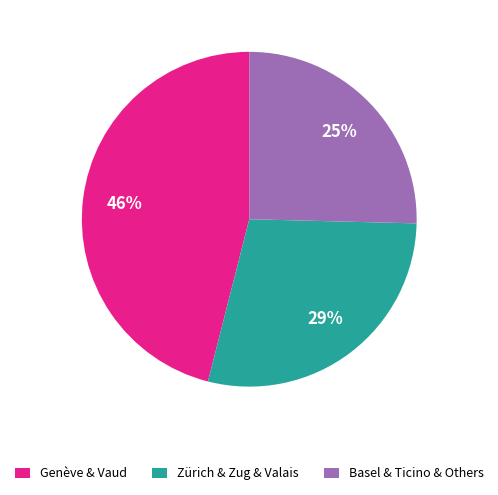

Rank the categories by value from highest to lowest.

Genève & Vaud, Zürich & Zug & Valais, Basel & Ticino & Others